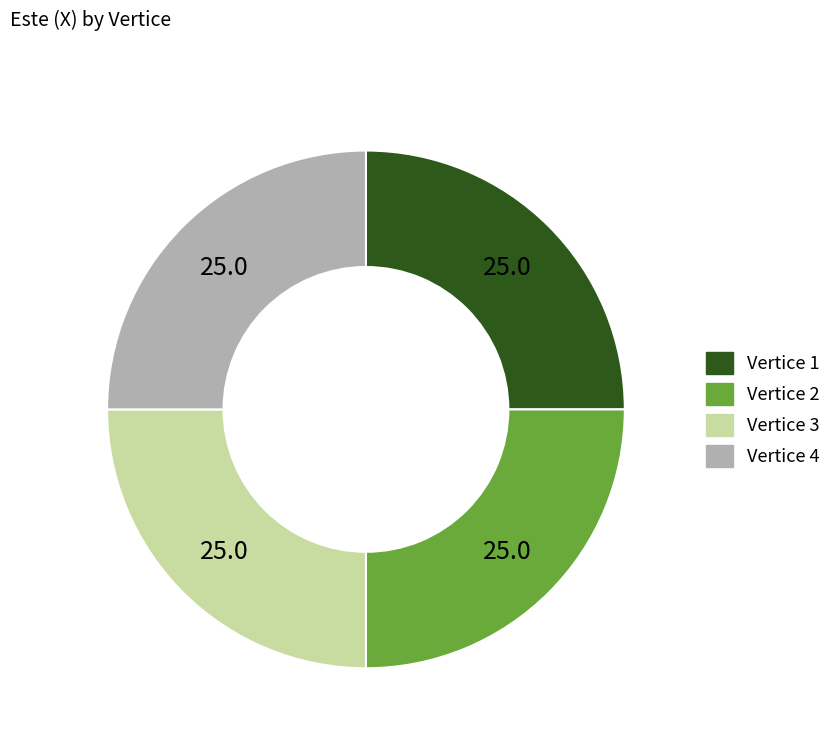

Does any single category account for the majority?

No